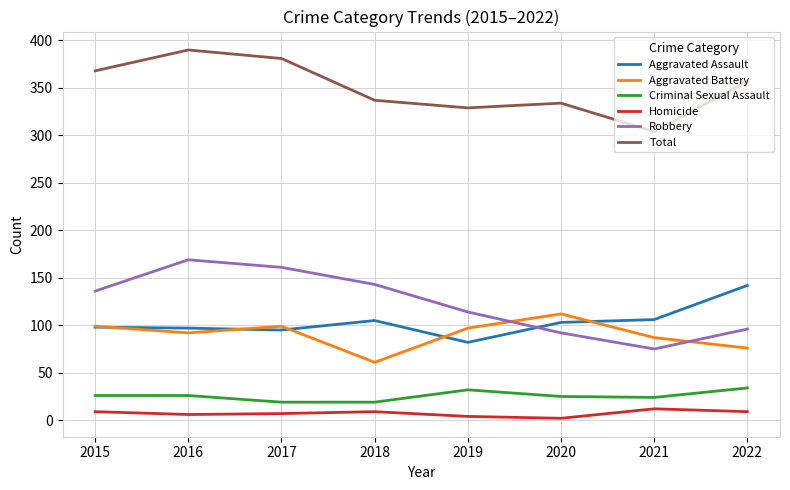

List the series in order of their peak value, highest first.

Total, Robbery, Aggravated Assault, Aggravated Battery, Criminal Sexual Assault, Homicide